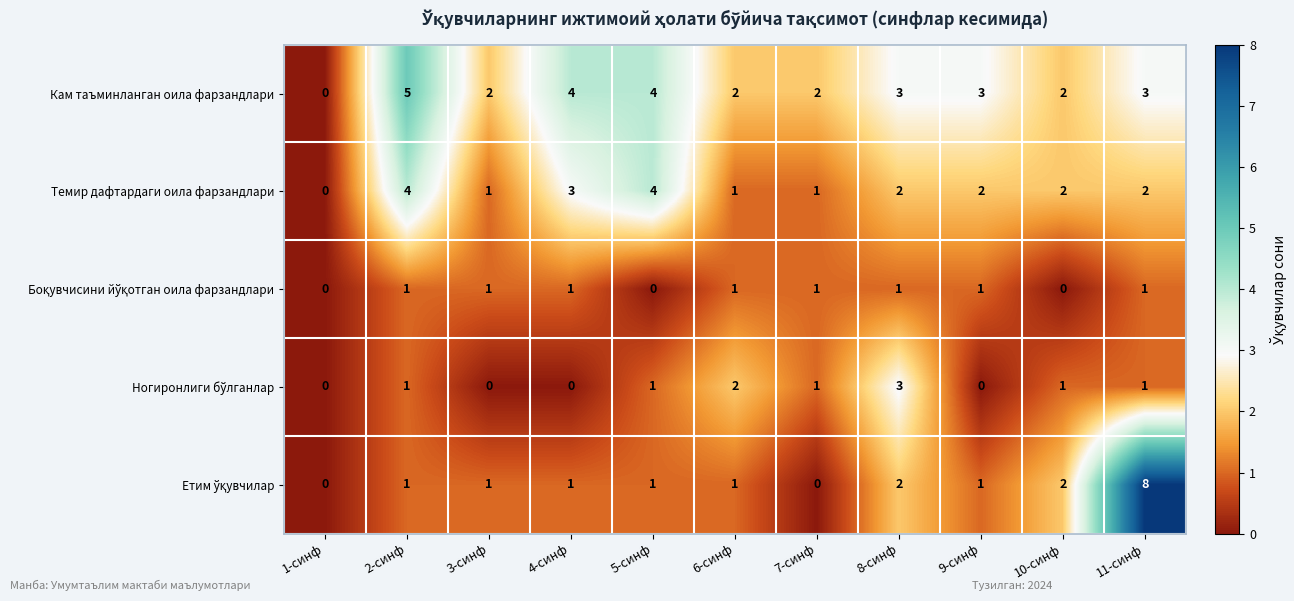

The Темир дафтардаги оила фарзандлари series shows 1 at 1-синф. True or false?

False